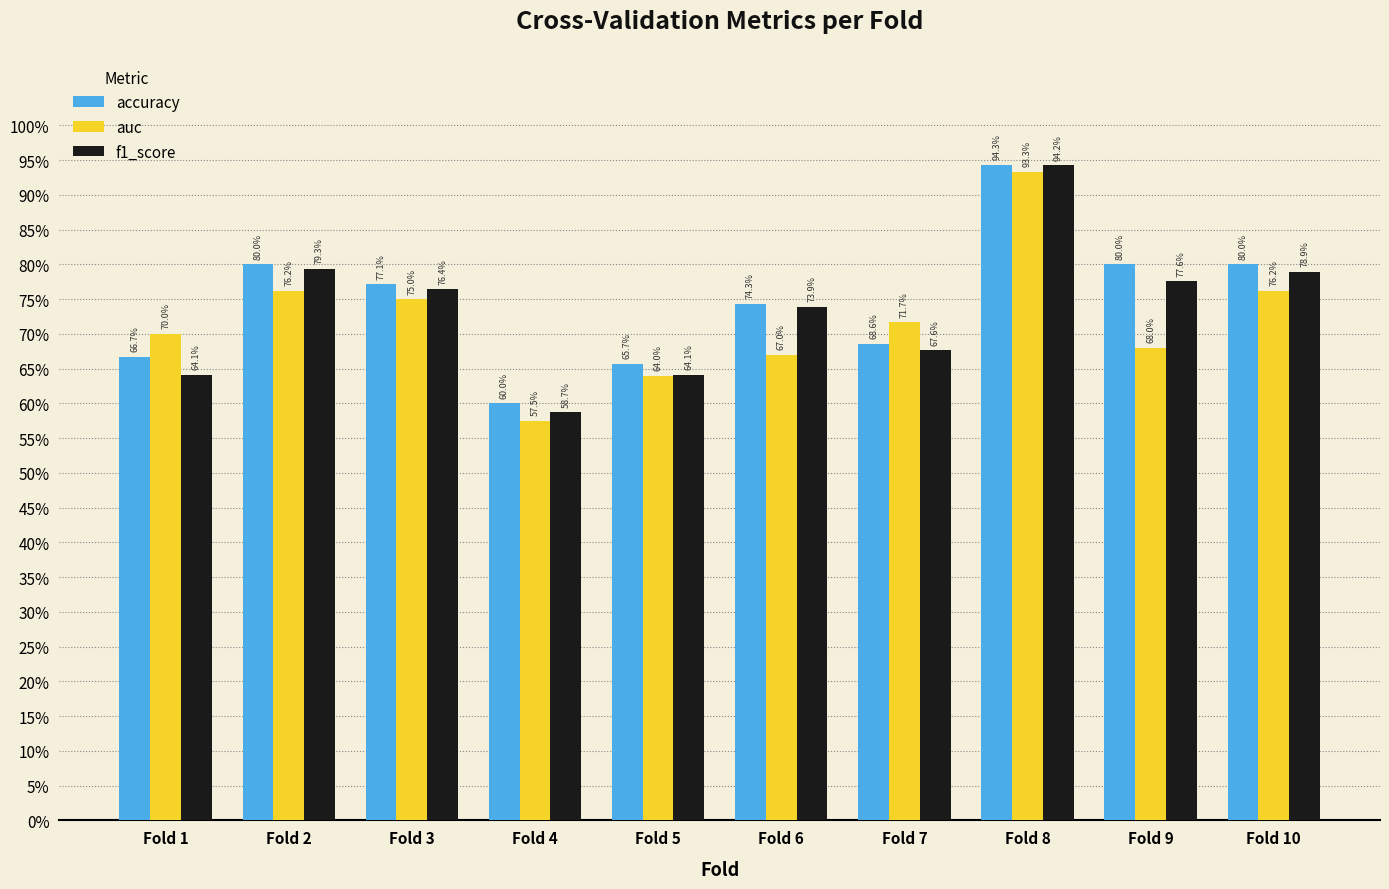

What are all the series names shown in the legend?

accuracy, auc, f1_score